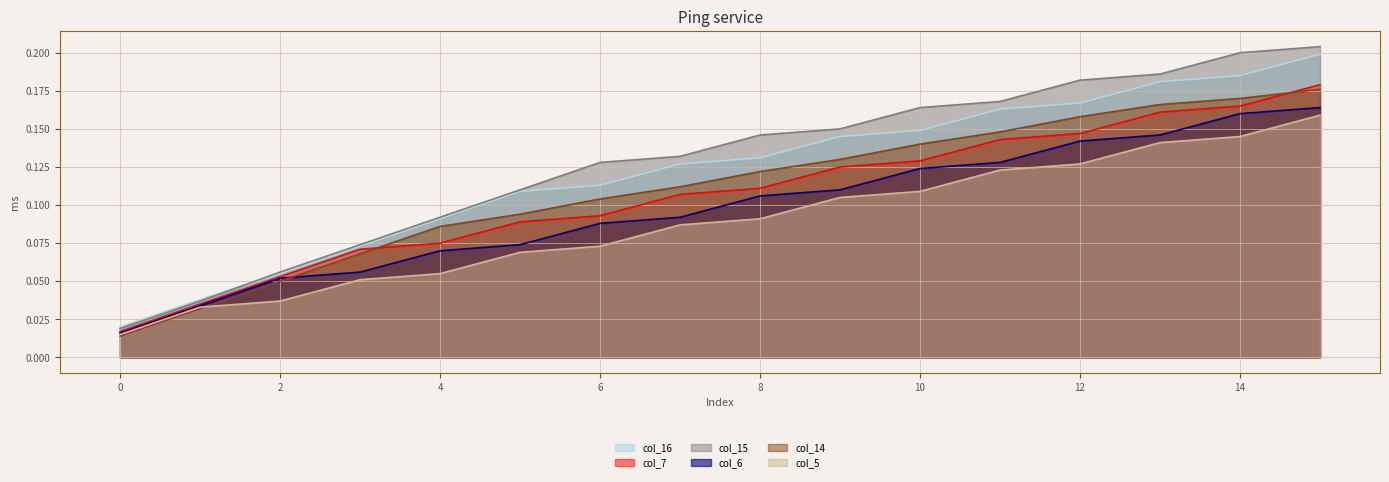

How many col_7_line values are between 0 and 1?

16